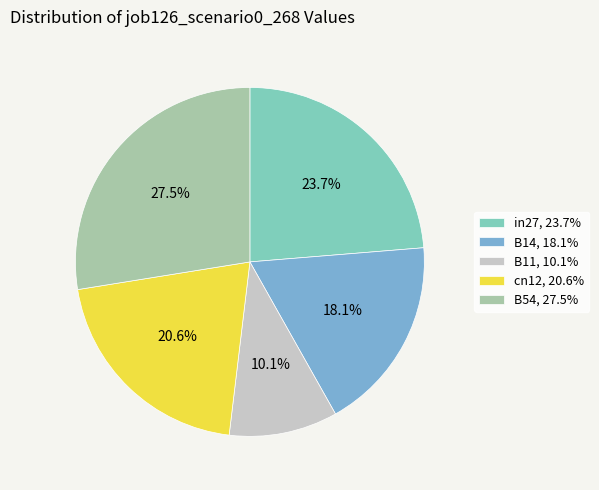

What is the smallest slice in the pie chart?

B11